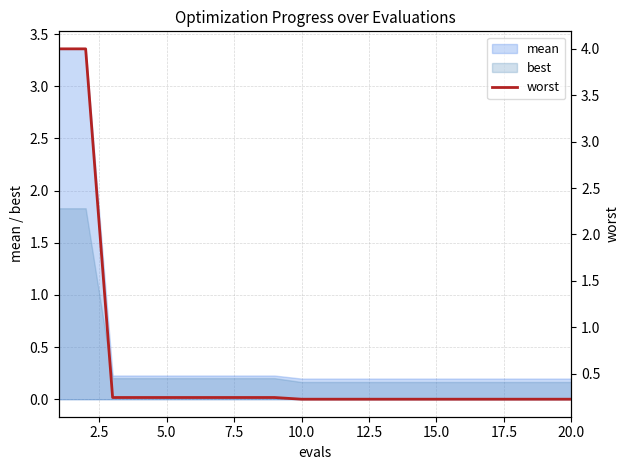

True or false: best has a value of 0.3 at 10.0.

False